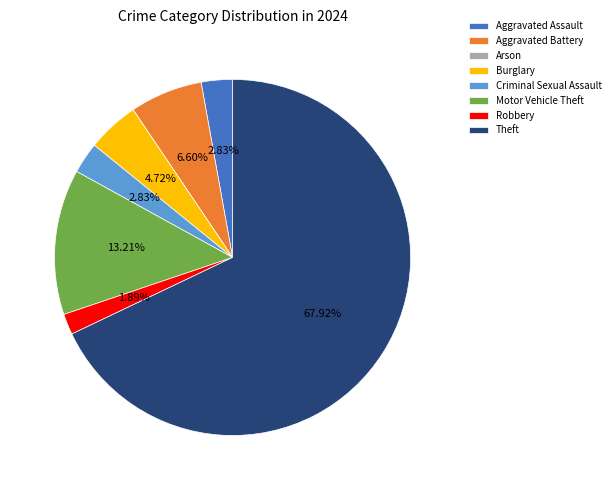

To the nearest percent, what percentage of the pie is Motor Vehicle Theft?

13%